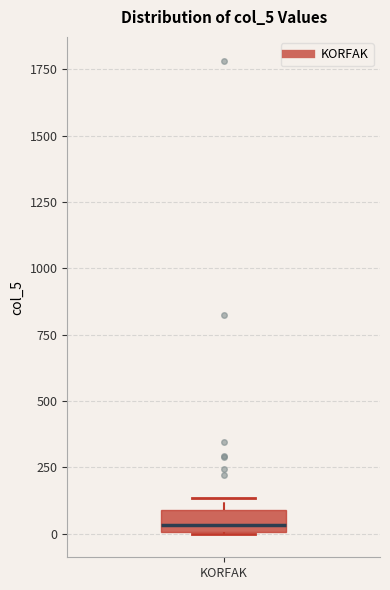

Read this box plot against the y-axis: the position of the median line, the range covered by the box, and the ends of both whiskers. The values are not printed on the chart, so give them approximately, as read against the axis.

median 50, box 0 to 100, whiskers 0 to 150